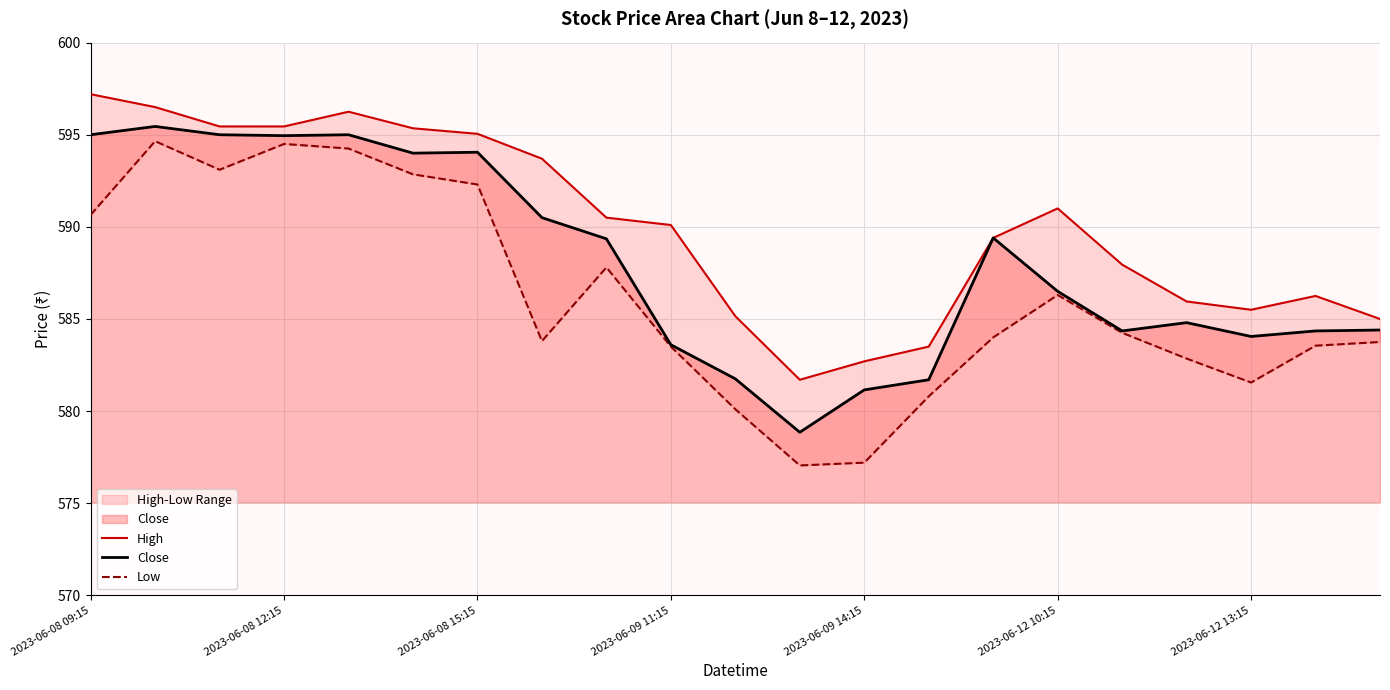

True or false: Close has more than 0 points higher than both neighbors.

True